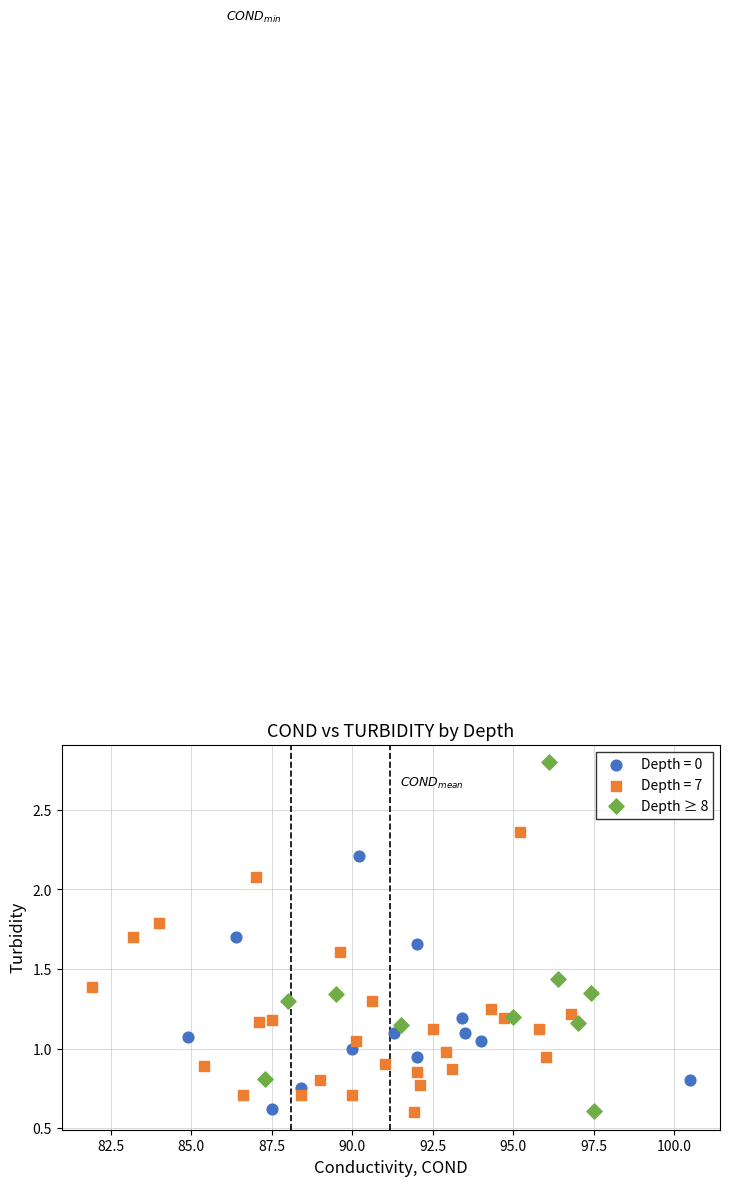

Which series contains the highest Y value?

Depth ≥ 8